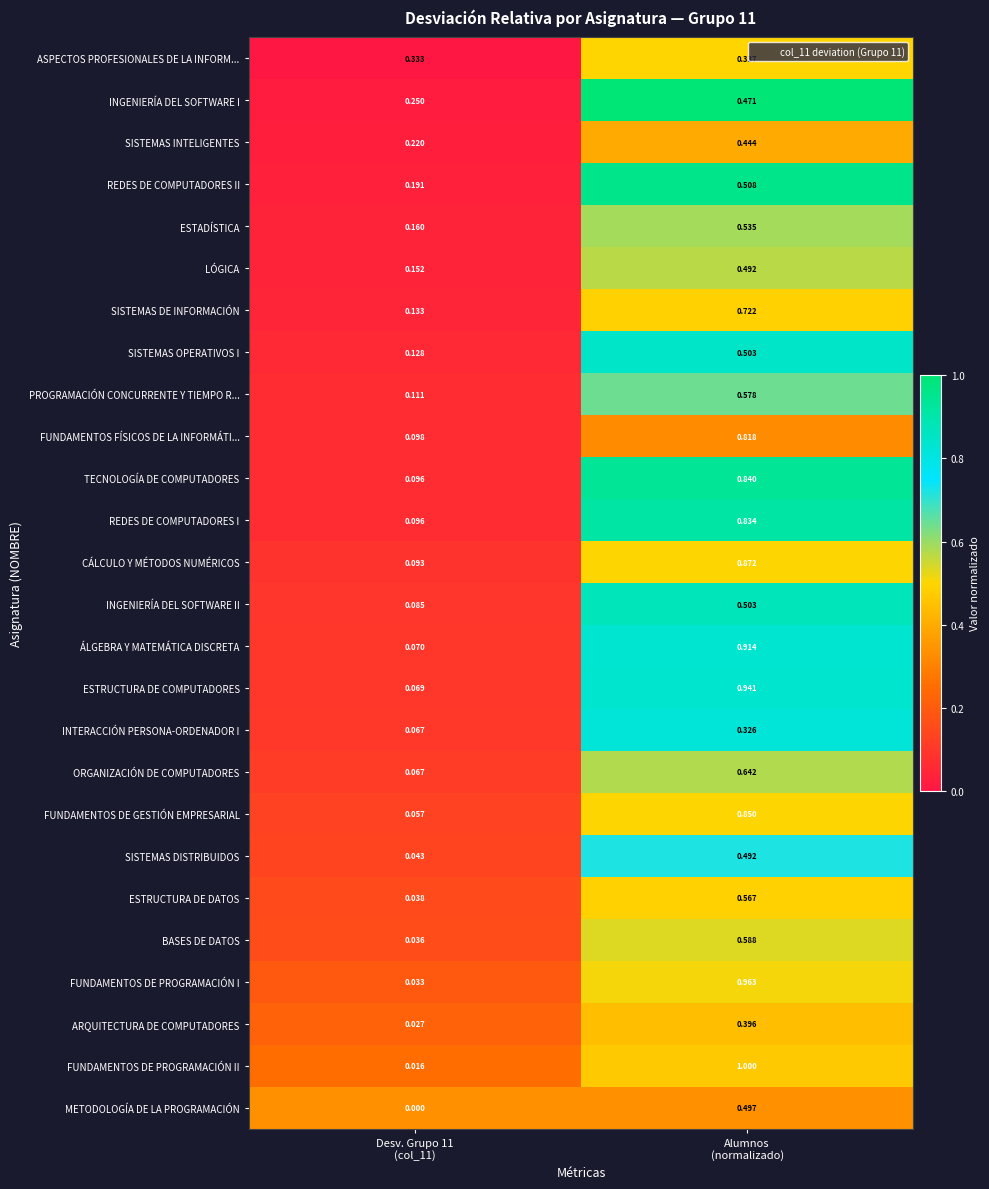

Which series has the largest total across all categories?

FUNDAMENTOS DE PROGRAMACIÓN II